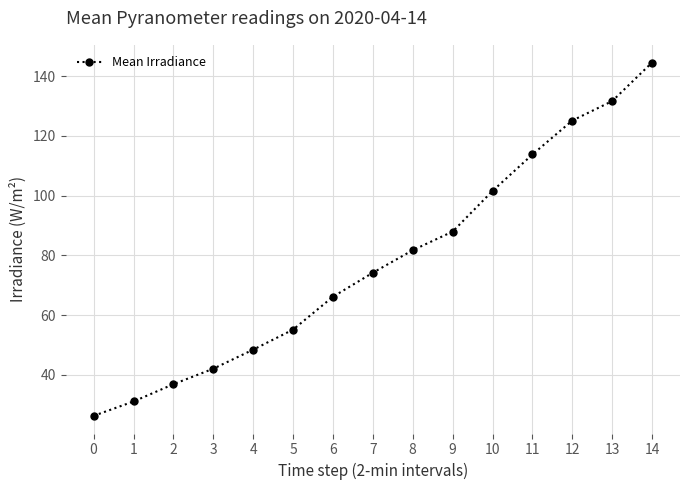

What is the change in value from 5 to 13?

+76.5